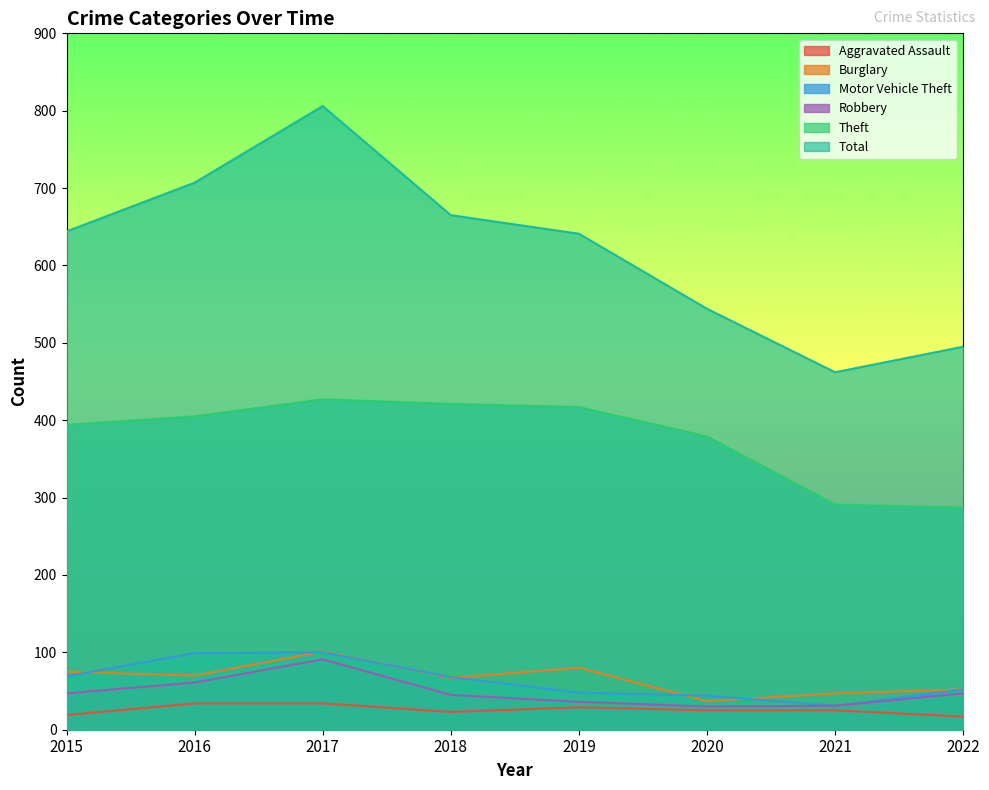

True or false: Total and Theft intersect in this chart.

False